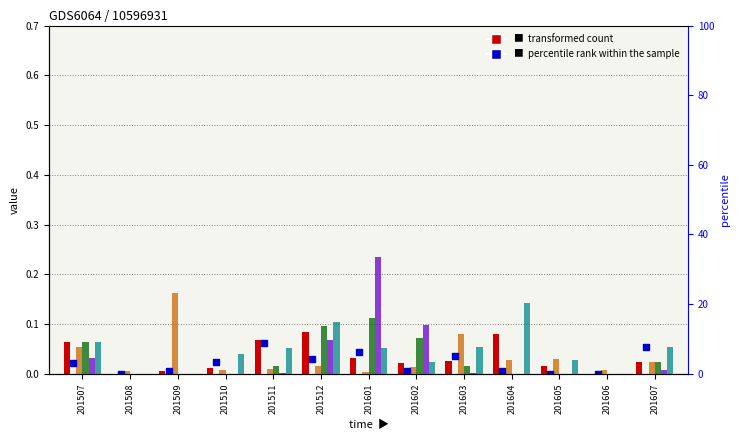

Which series contains the lowest Y value?

col_1 (transformed count)